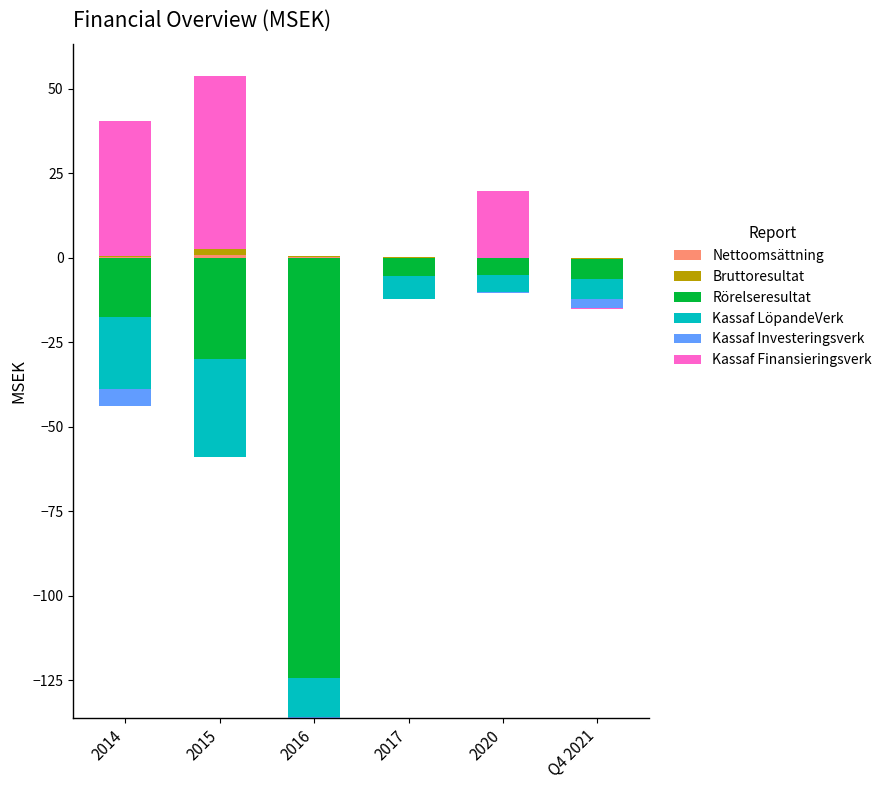

What is the label of the 4th bar from the left?

2017